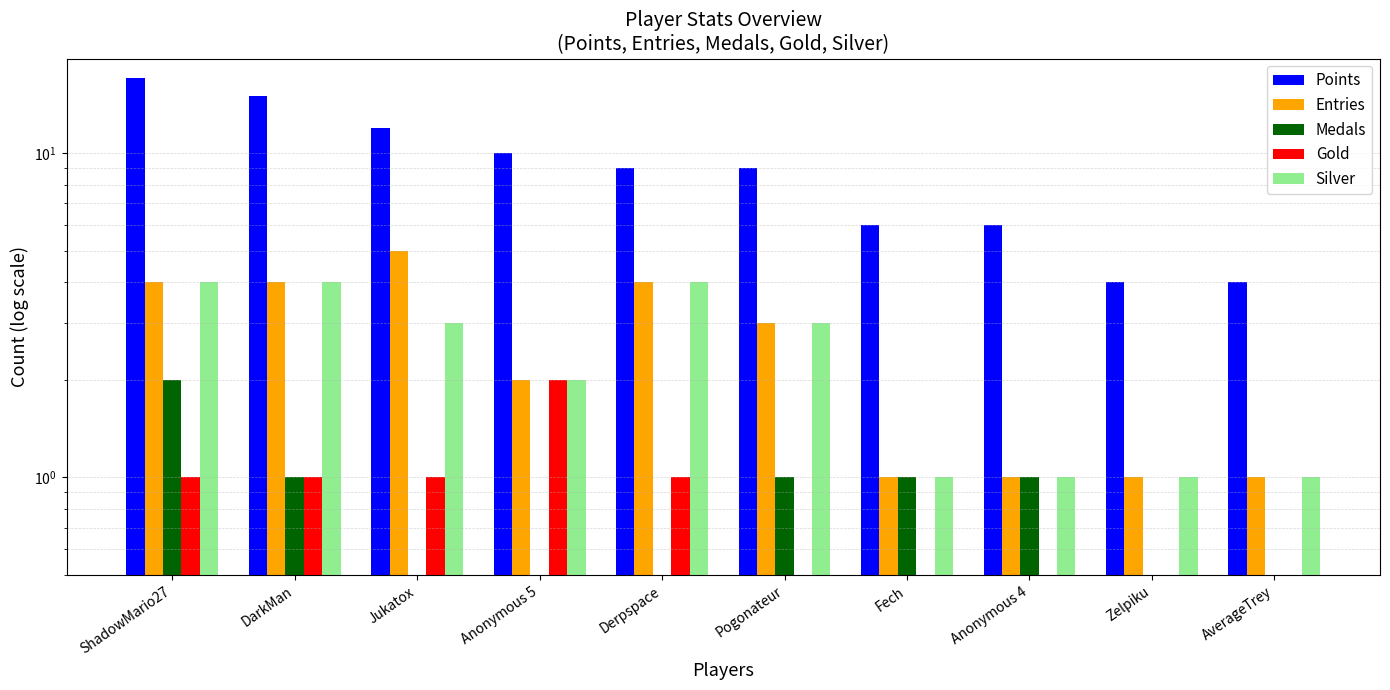

The value of Points at Fech is 6. True or false?

True